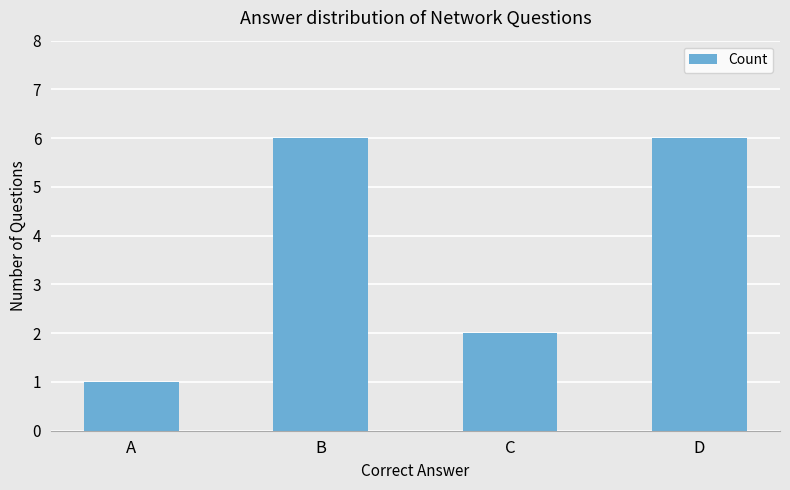

Reading right to left, extract all data points from this chart.

D=6	C=2	B=6	A=1